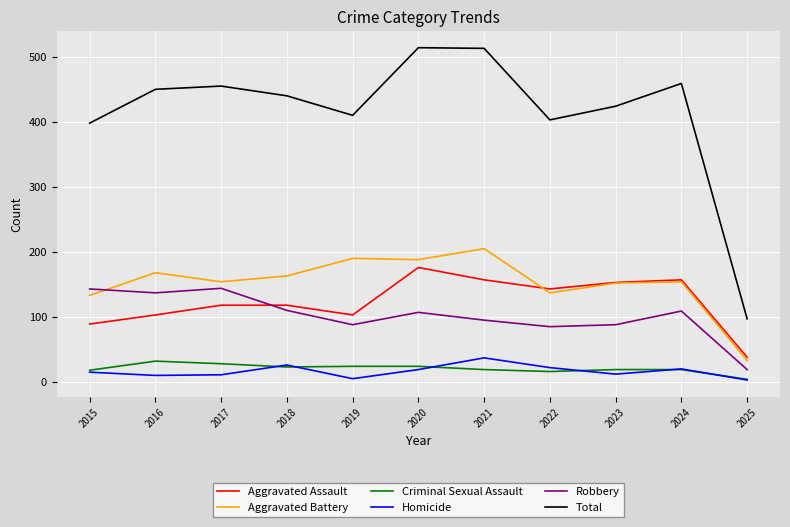

Does the chart display data point markers on the line(s)?

No